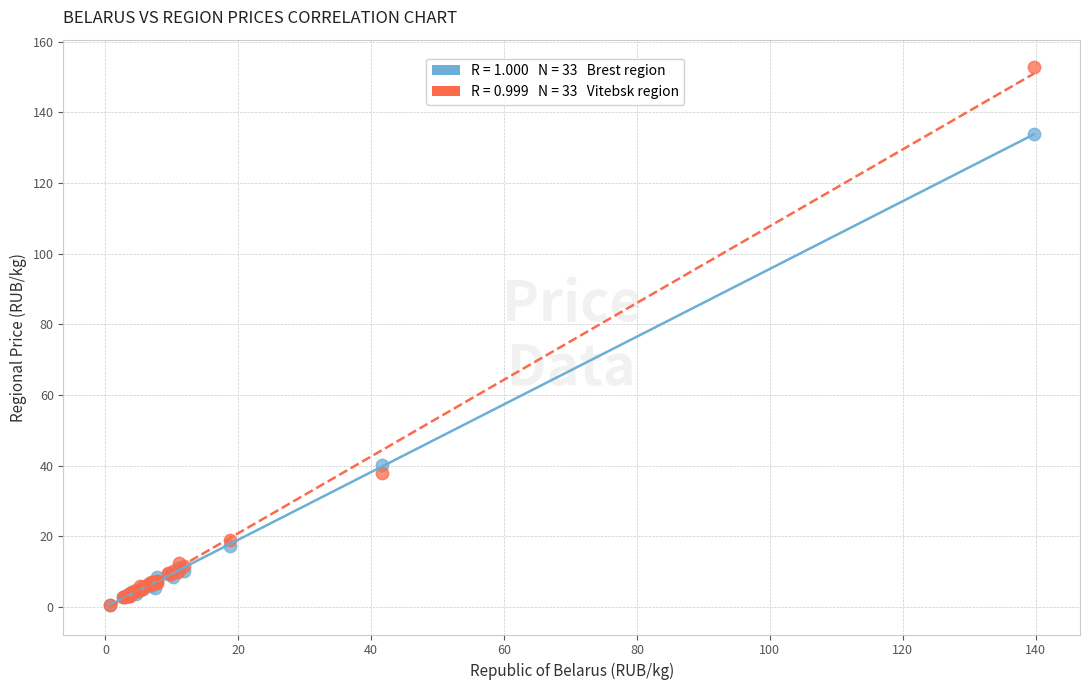

Across all series, what Y value is closest to 76?

40.2